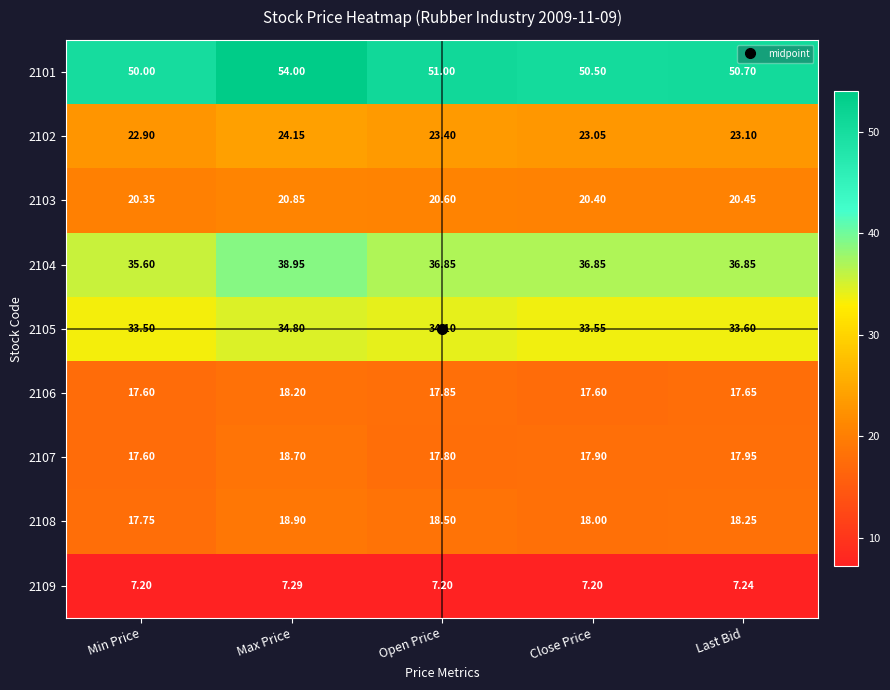

List the labels in order of 2101 value, largest first.

Max Price, Open Price, Last Bid, Close Price, Min Price